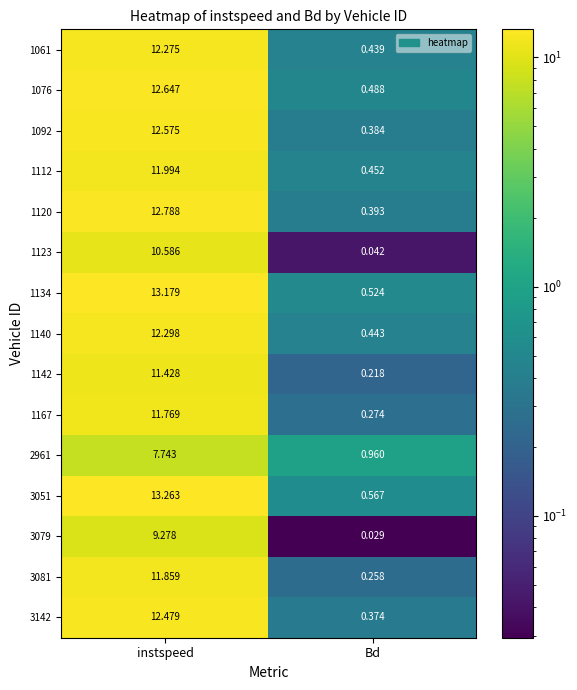

At which label is 2961 closest to 4?

Bd